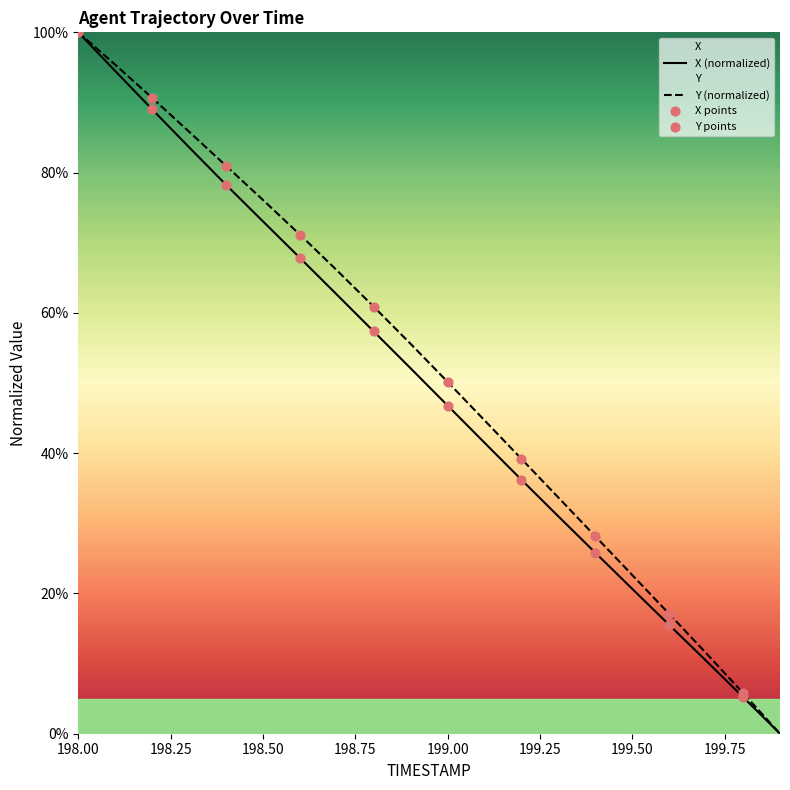

Which series contains the highest Y value?

X